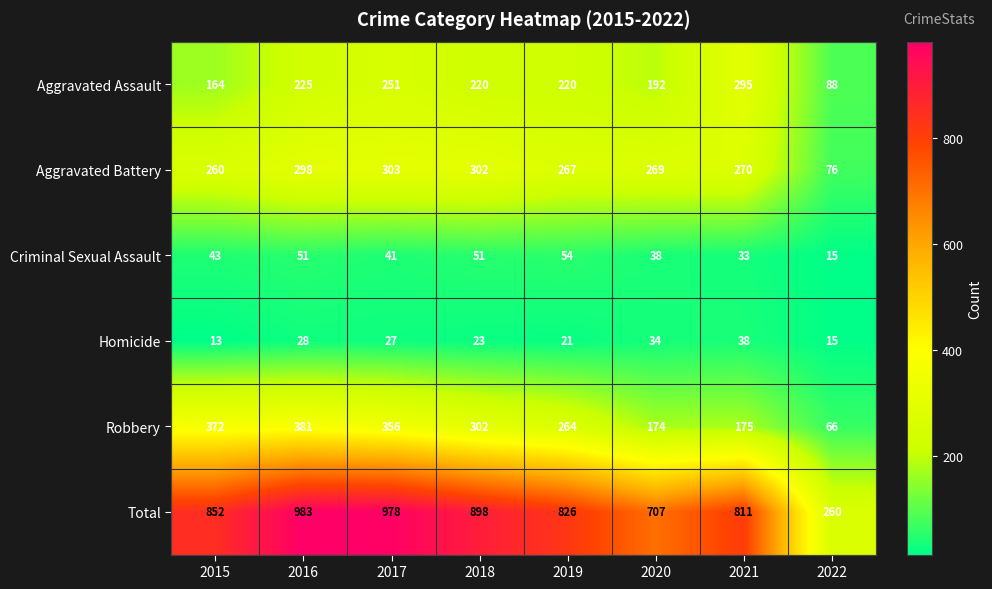

Between 2016 and 2022, which series saw the biggest shift?

Total